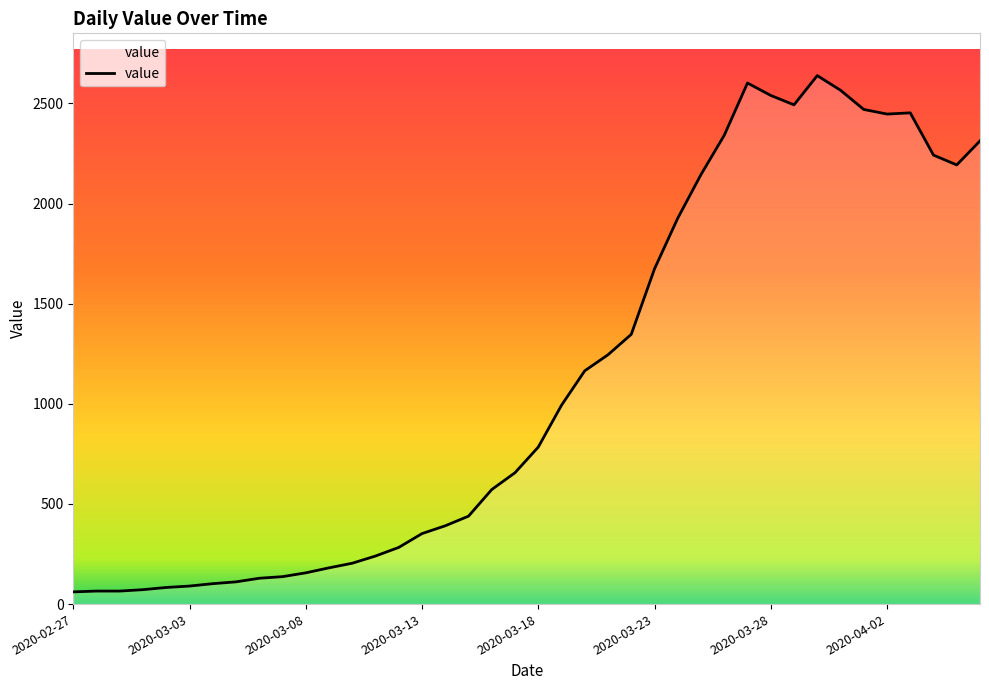

What is the smallest value displayed?

61